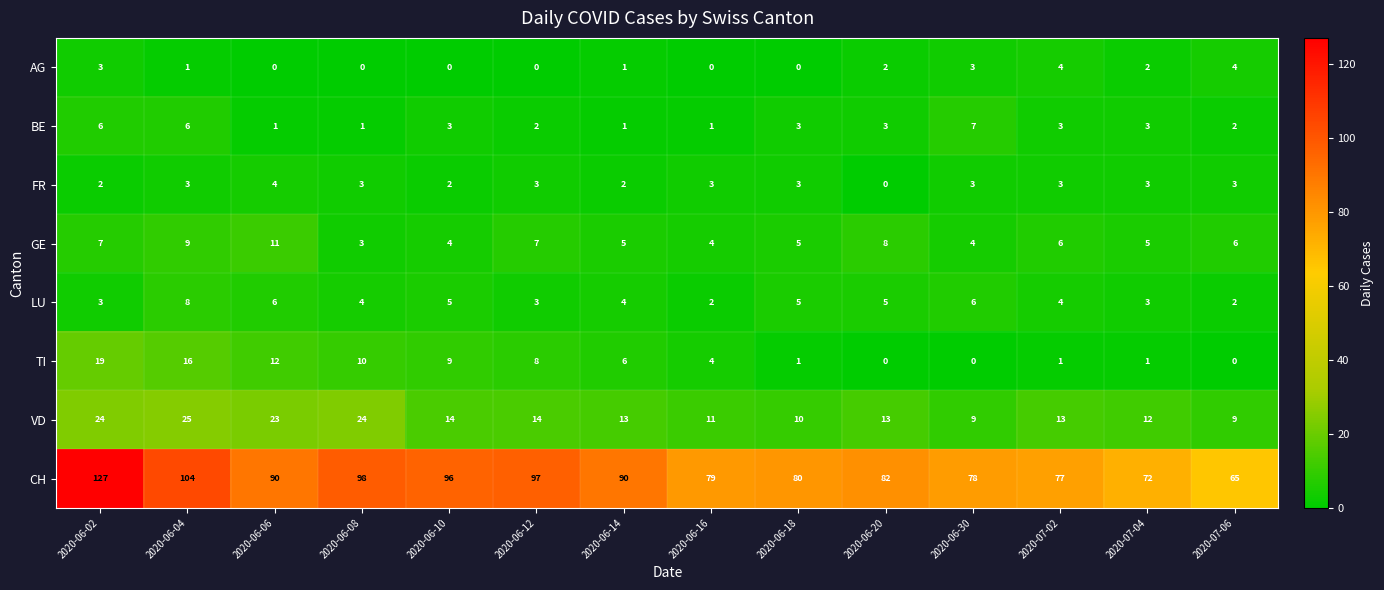

What is the greatest value displayed?

127